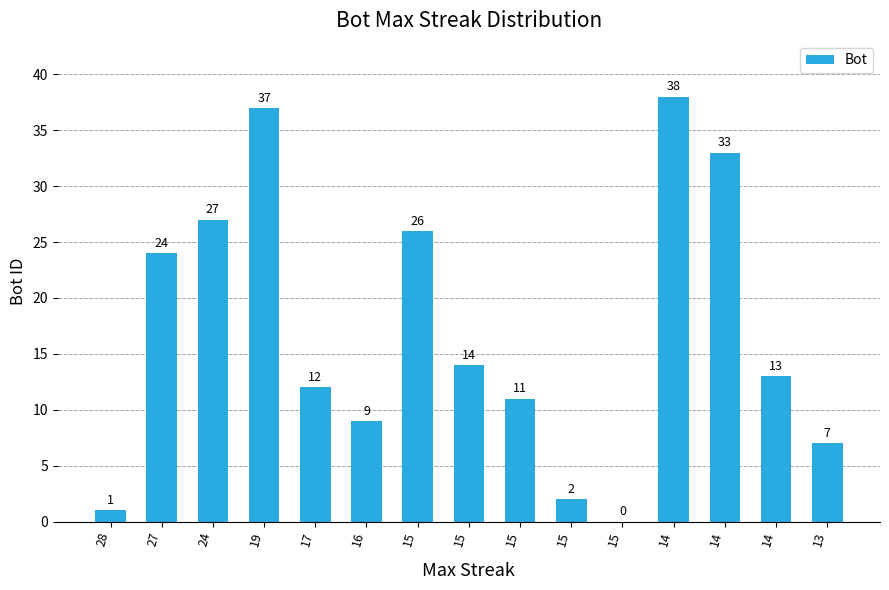

How many values are above zero?

14